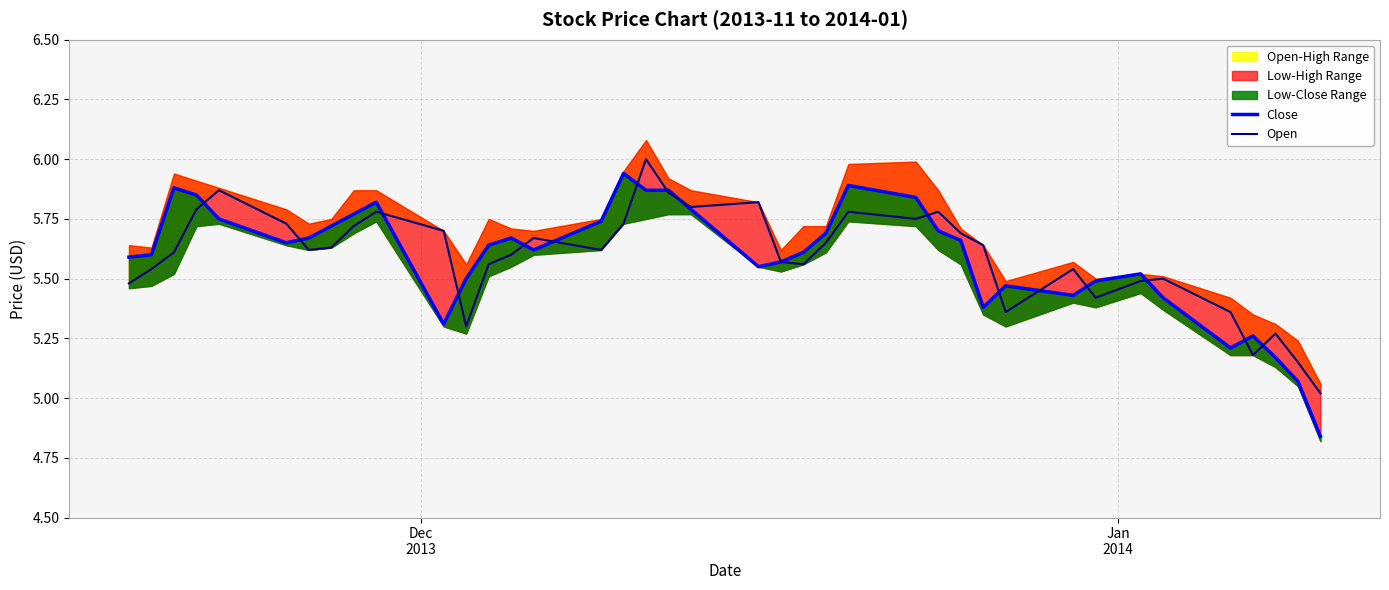

Does the chart display data point markers on the line(s)?

No